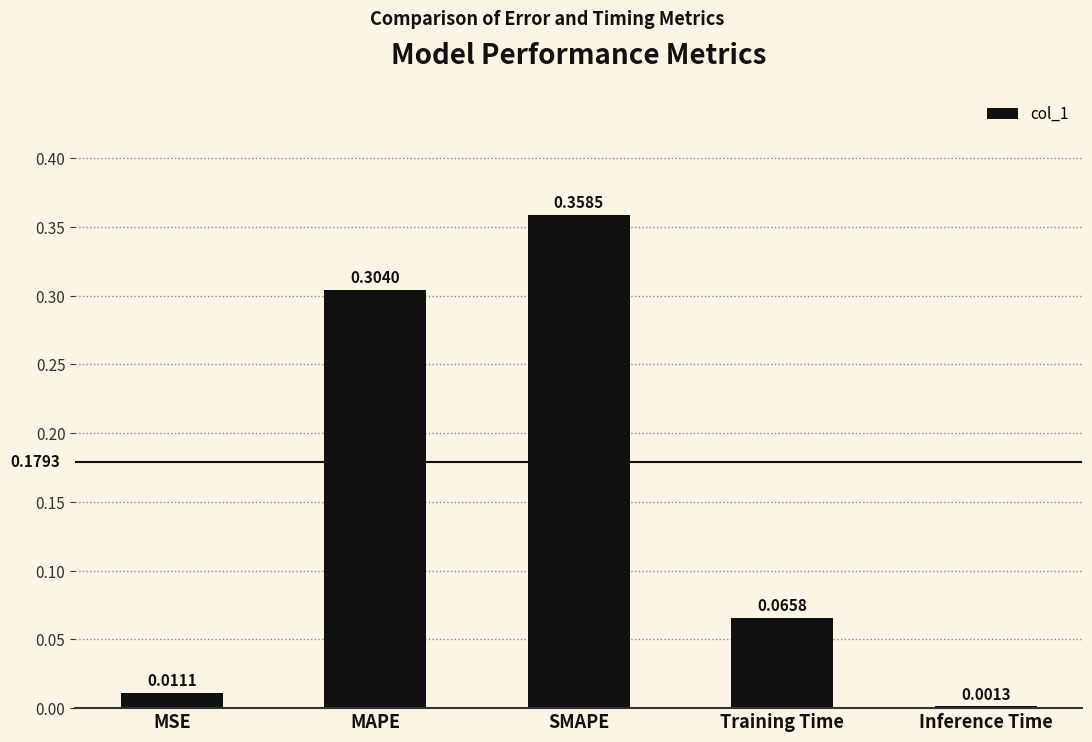

At which category does the chart reach its peak across all series?

SMAPE